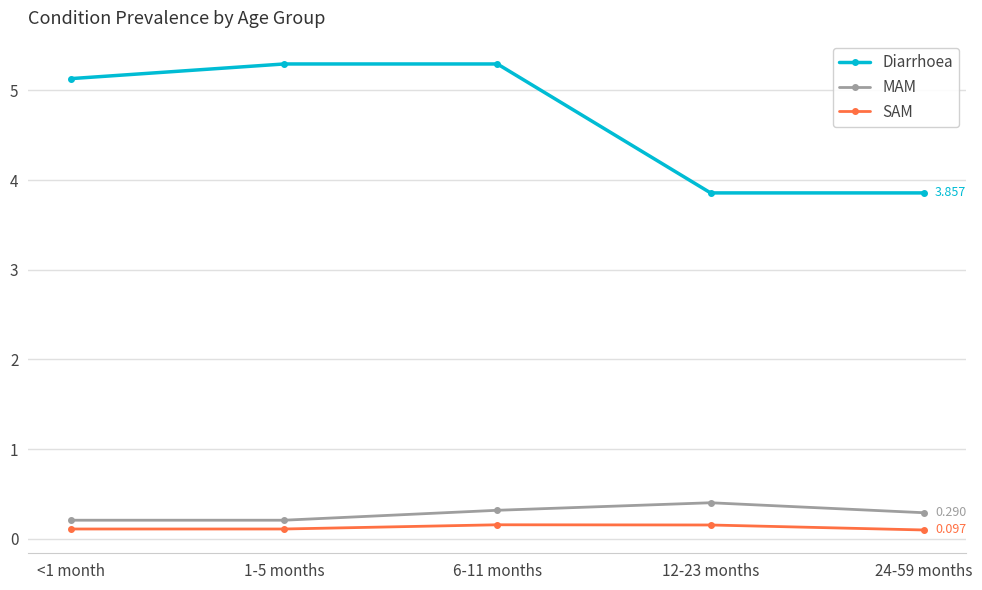

What is the minimum value shown in the chart?

0.1